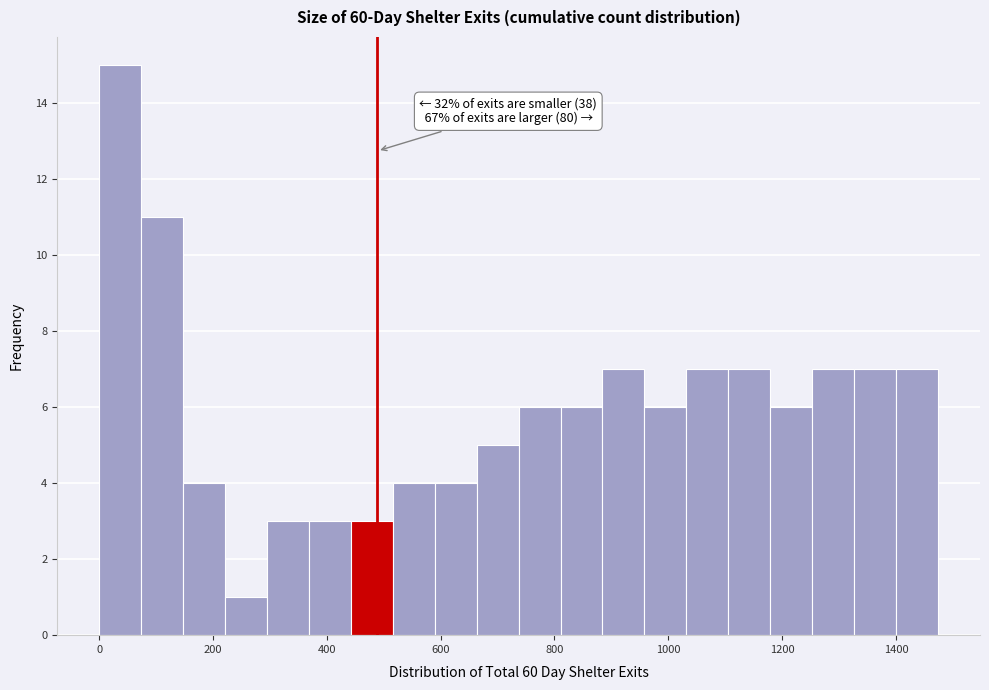

Read against the x-axis, roughly where is the centre of the tallest bar?

40